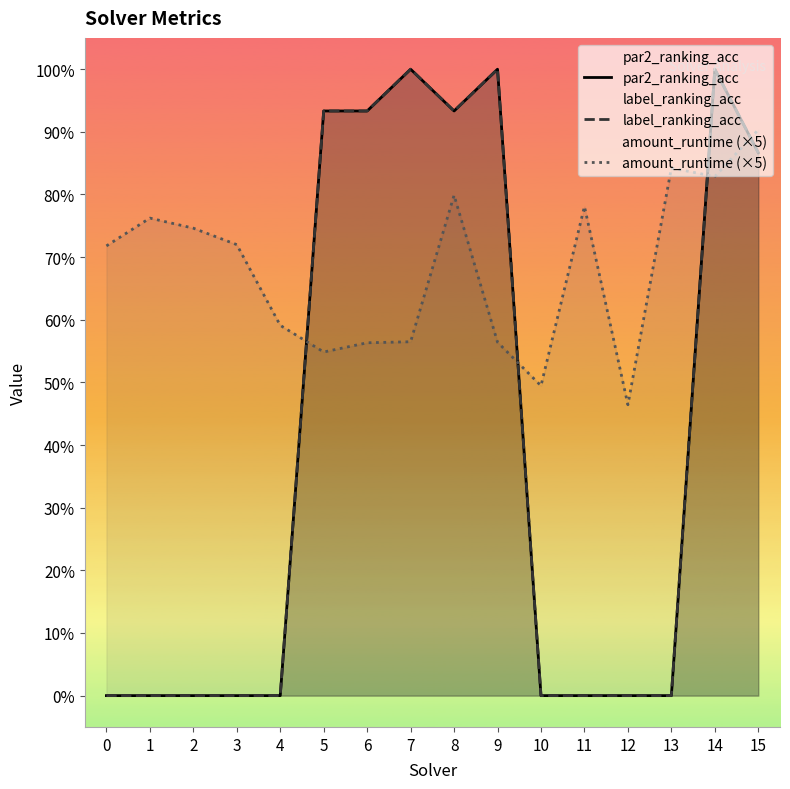

What is the spread (max minus min) of values at 6?

0.4